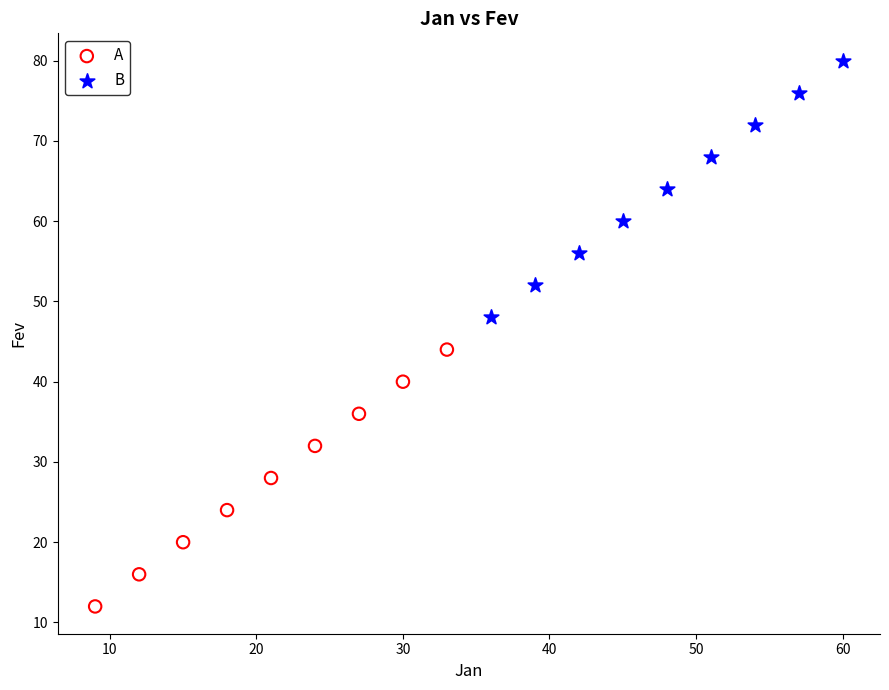

Which series reaches the maximum Y coordinate?

B